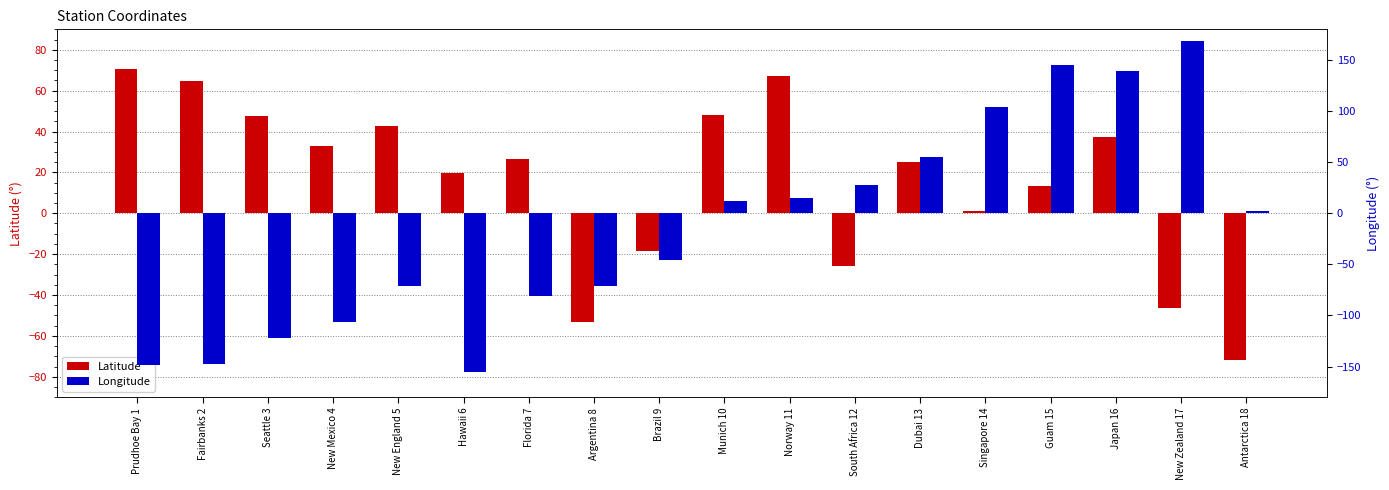

What is the spread (max minus min) of values at Munich 10?

36.6